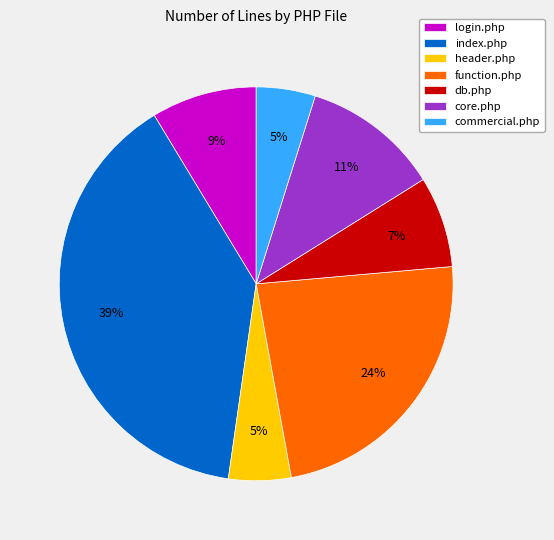

The function.php slice represents 24% of the pie. True or false?

True